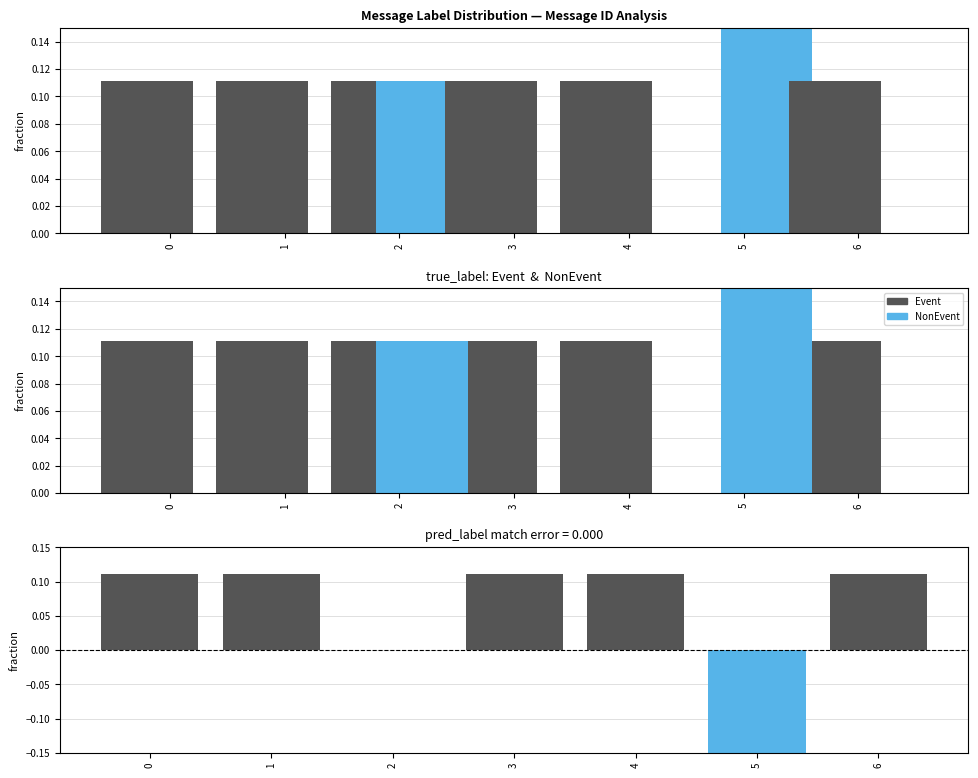

Which series has the largest total across all categories?

Event